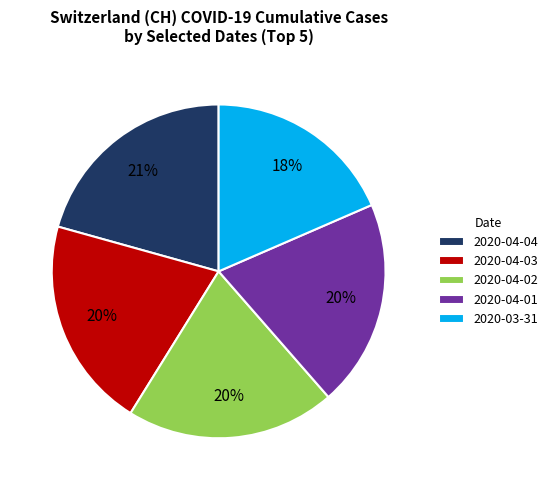

To the nearest percent, what is the difference between the 2020-04-01 and 2020-04-04 slice percentages?

1%